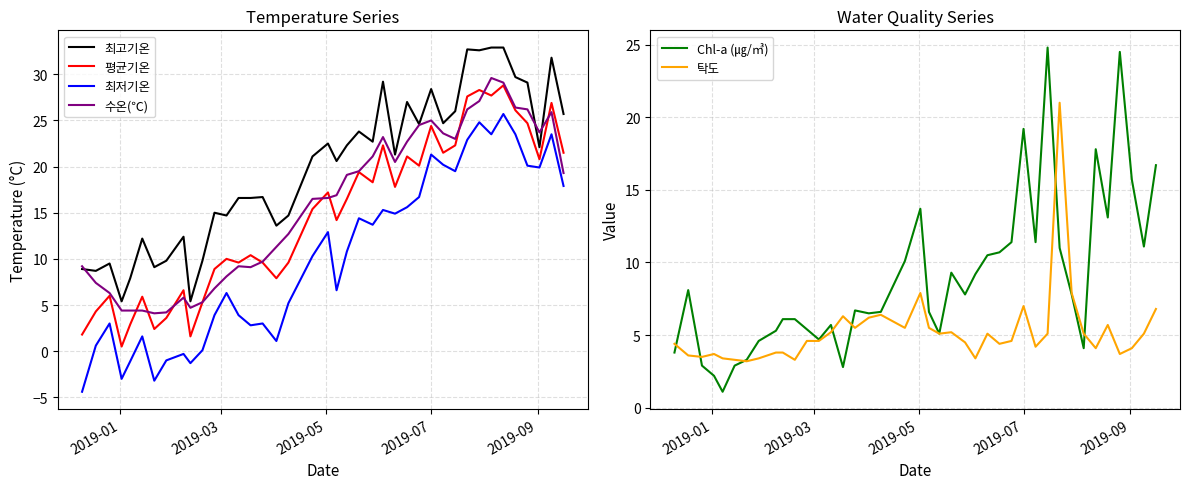

In 최고기온, how many points are lower than both neighbors (excluding endpoints)?

13